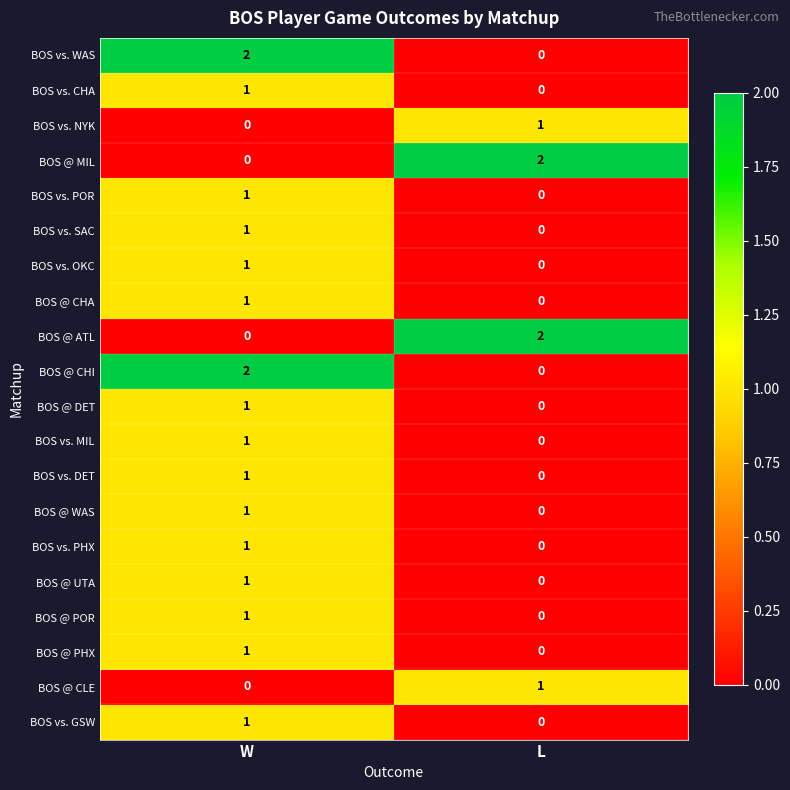

At which category is the sum across all series the highest?

W